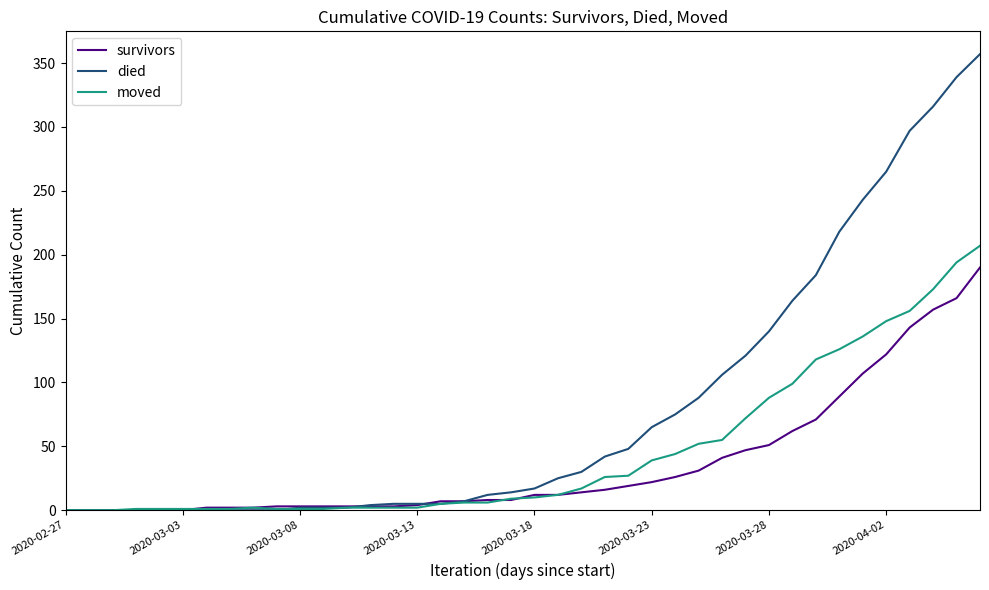

Which series has the largest range (max minus min)?

died